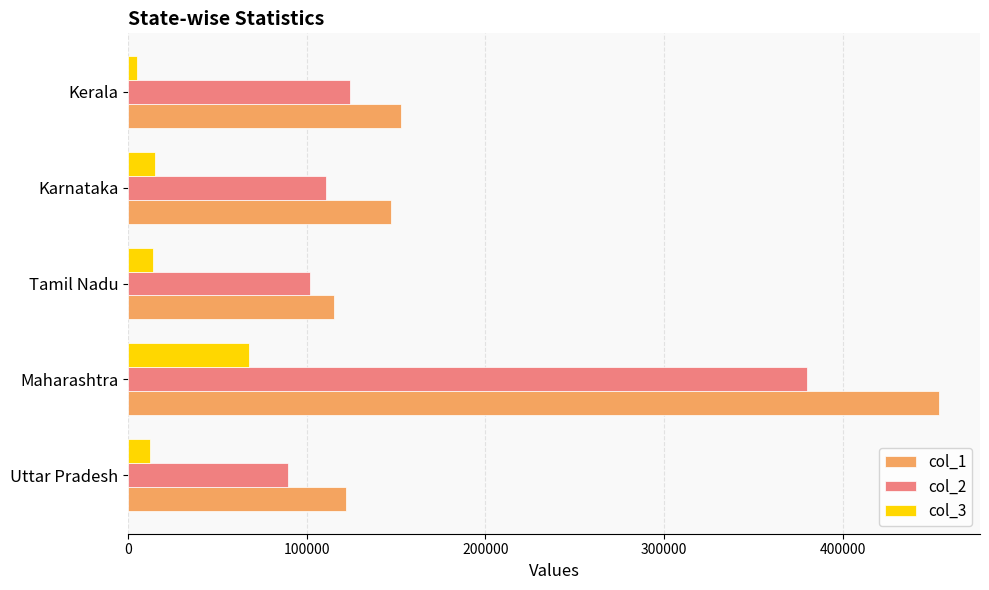

At which category is the sum across all series the highest?

Maharashtra